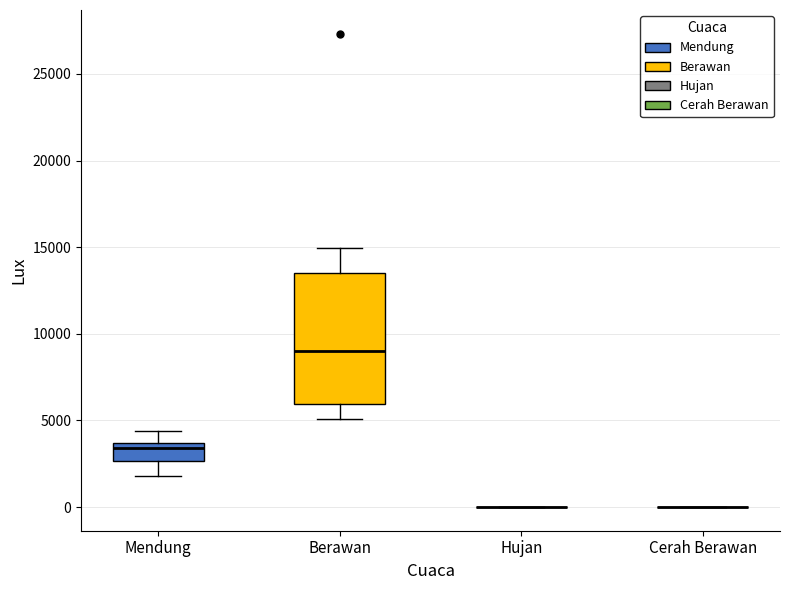

Where does the lower whisker of the box for Mendung end on the y-axis? The values are not printed on the chart, so give them approximately, as read against the axis.

2000